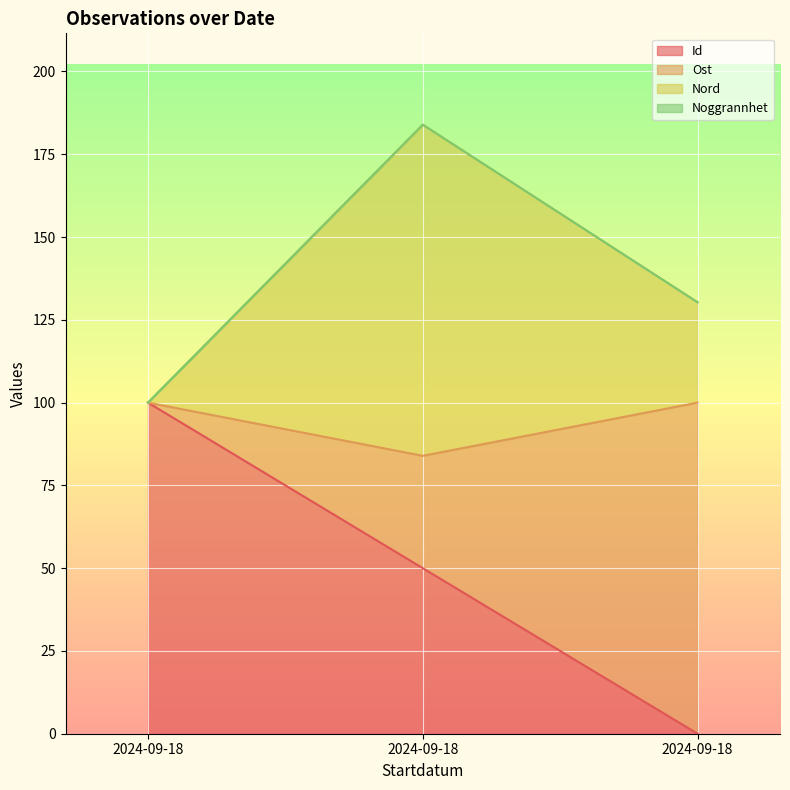

What is the difference between the maximum and minimum values in the Id series?

100.0